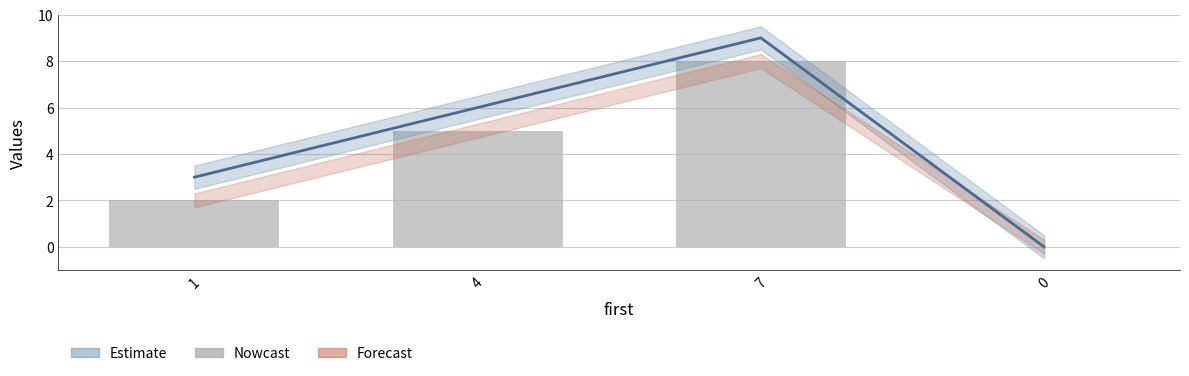

True or false: second has a value of 5 at 4.

True